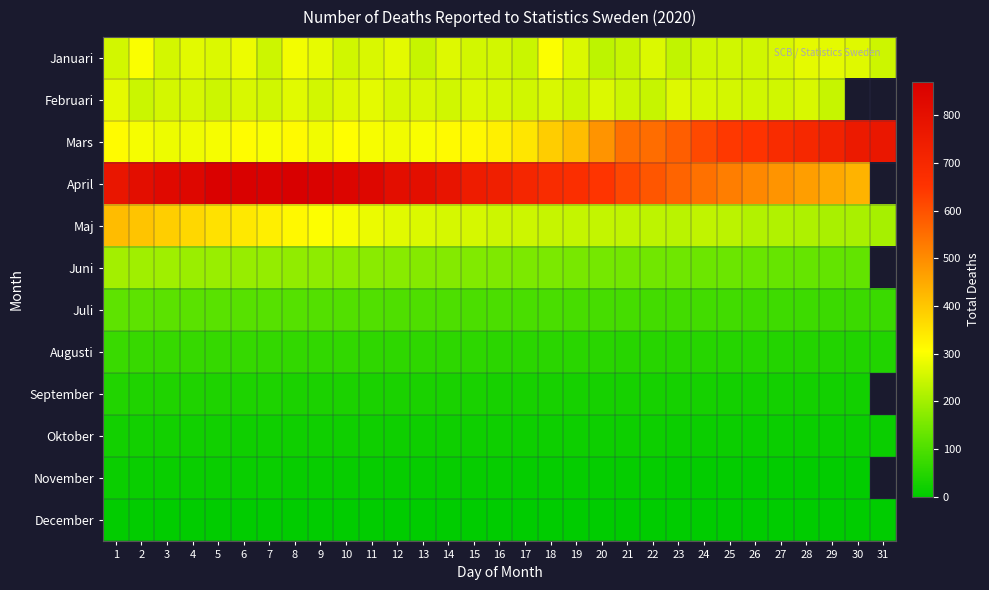

What is the total value across all series at 3?

2476.0